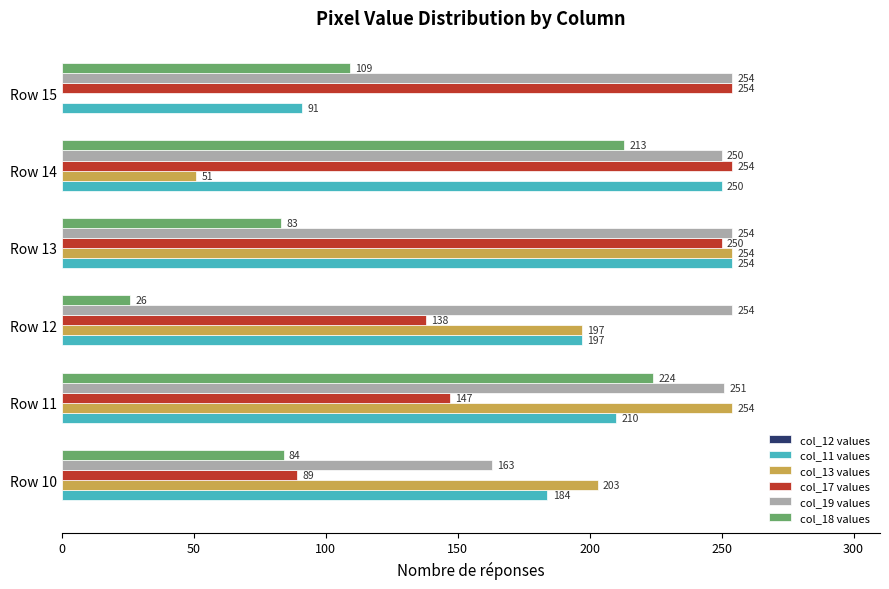

Is the value of col_13 values at Row 10 greater than the value of col_17 values at Row 14?

No